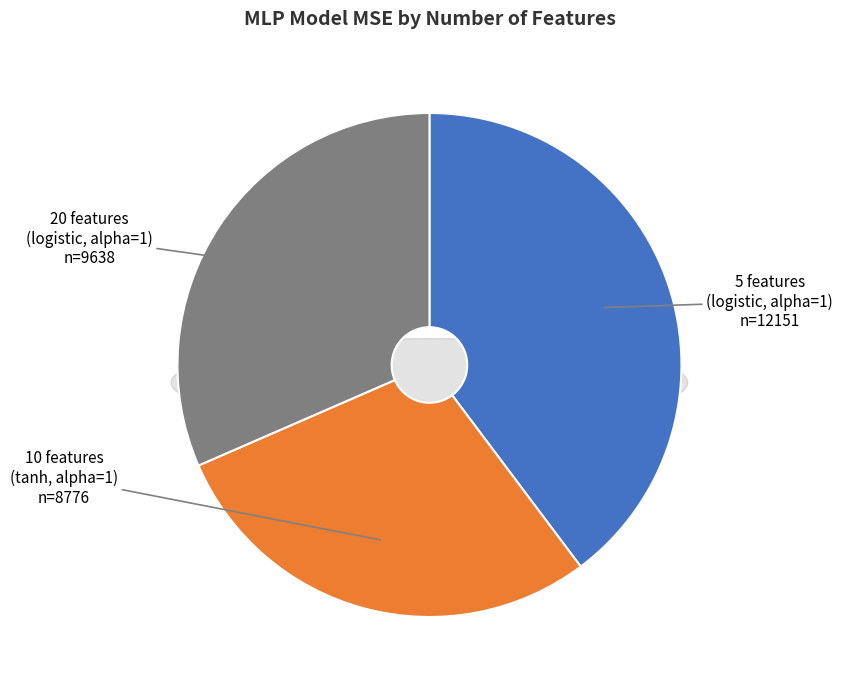

To the nearest percent, what is the difference between the largest and smallest slice percentages?

11%